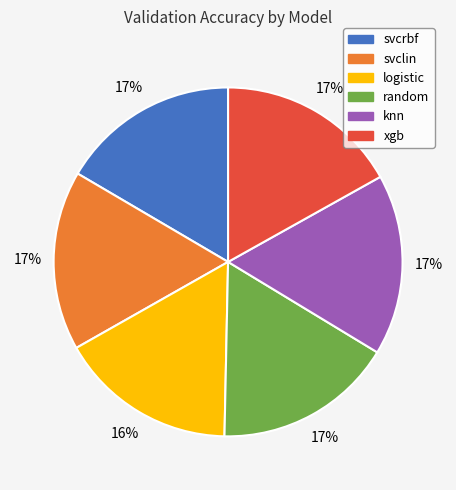

Does svclin account for over 50% of the chart?

No